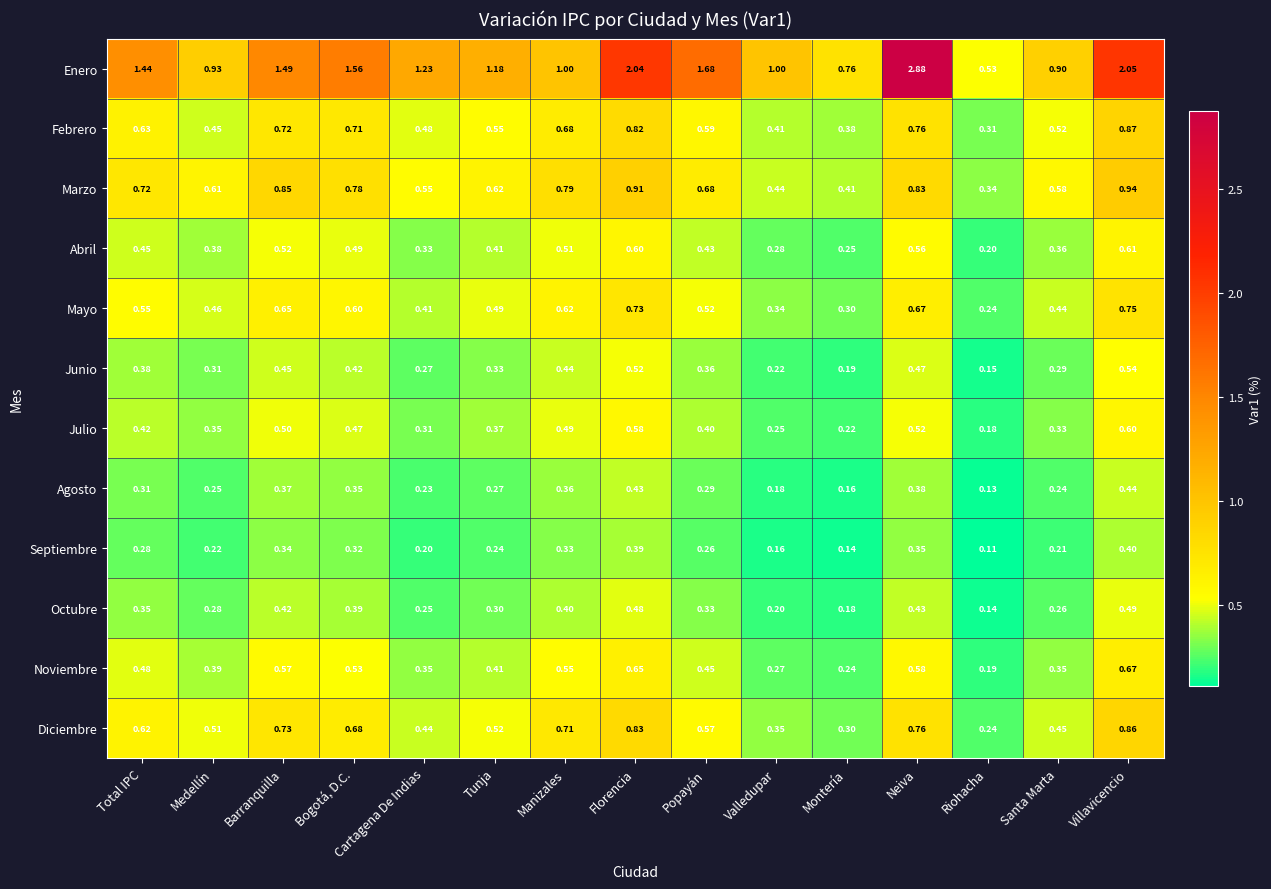

Which category has the highest value in the Abril series?

Villavicencio